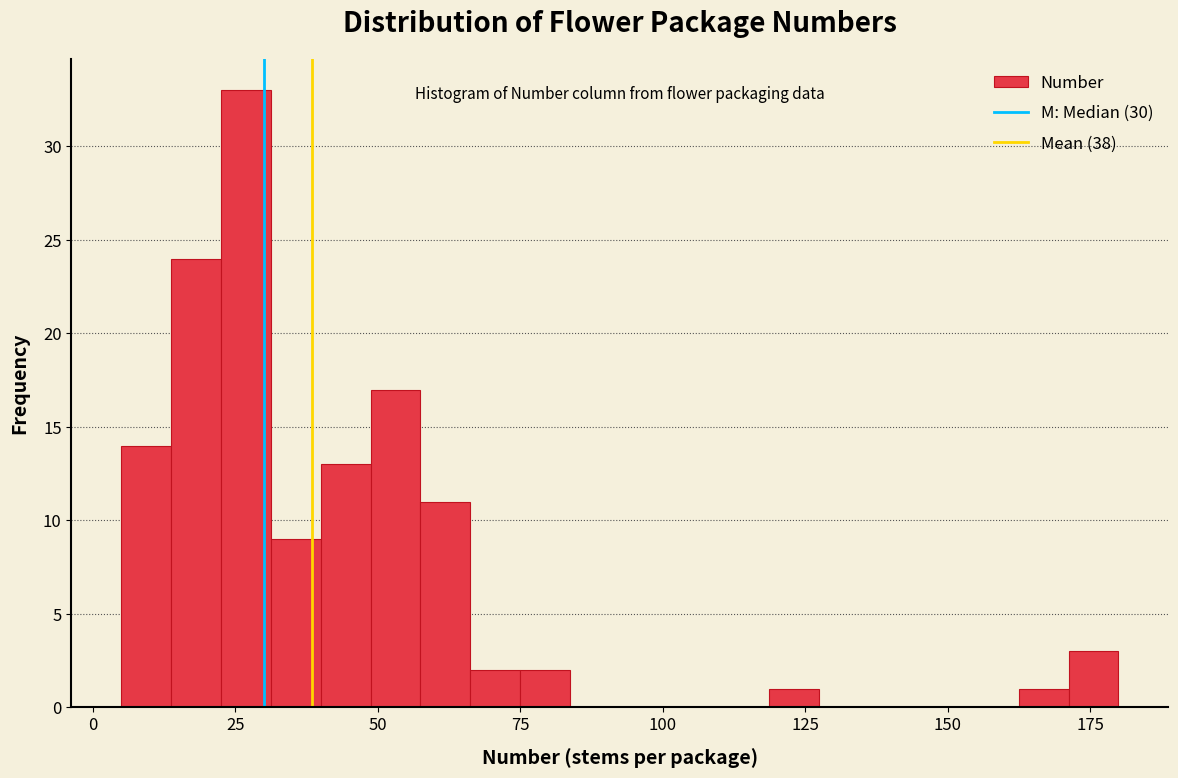

Around what value on the x-axis is the tallest bar? Give the approximate position of its centre, as read against the axis.

25